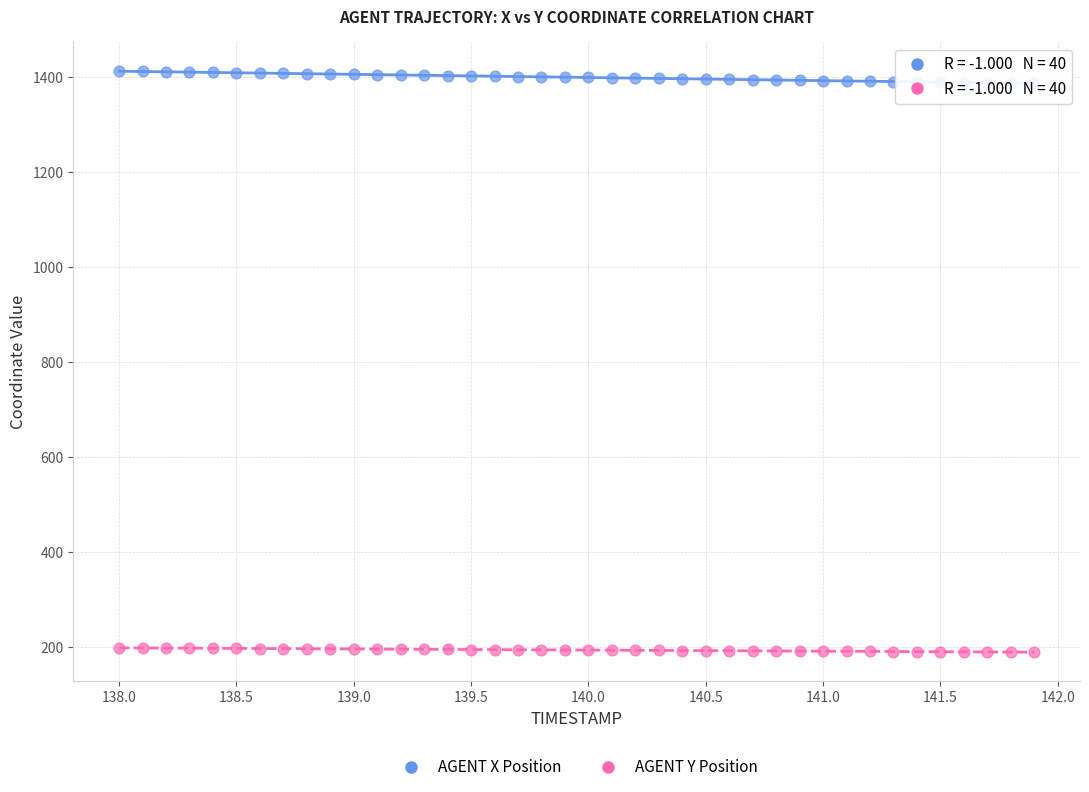

Across all data points, what is the range of Y values (max minus min)?

1222.6